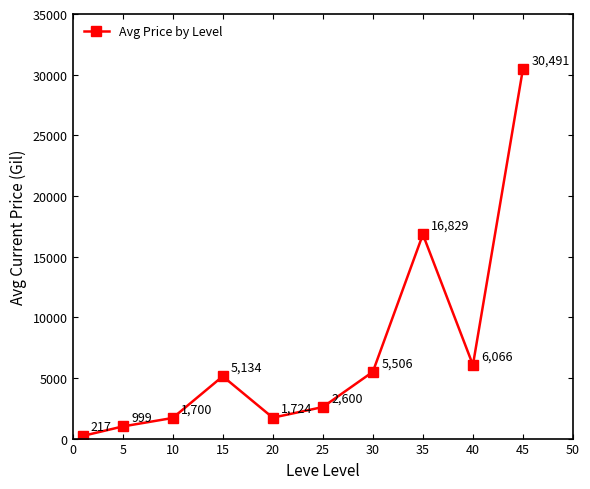

What is the minimum value shown in the chart?

217